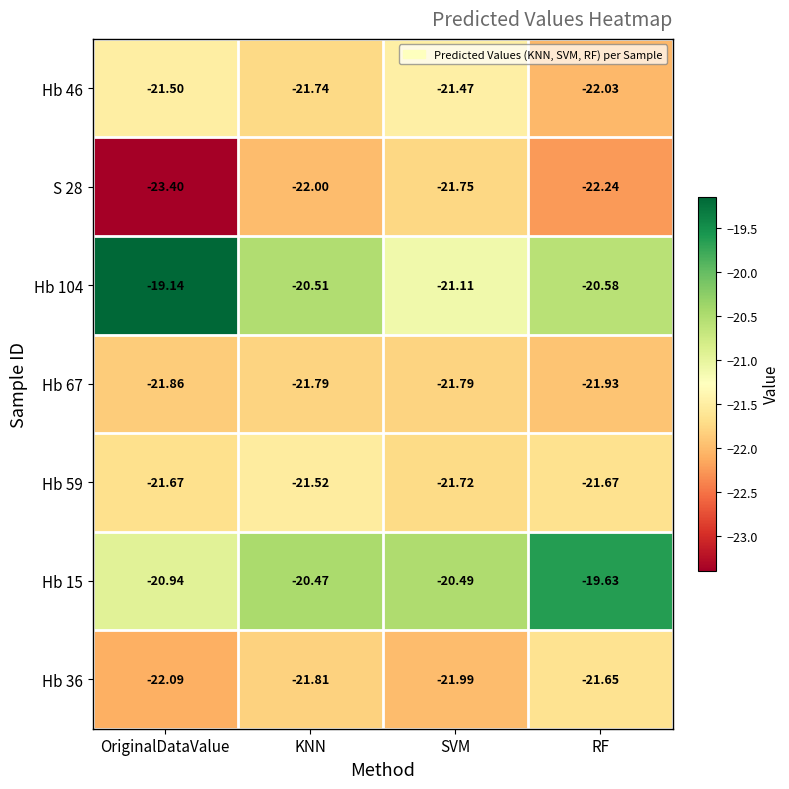

Which label corresponds to the smallest value in the chart?

OriginalDataValue